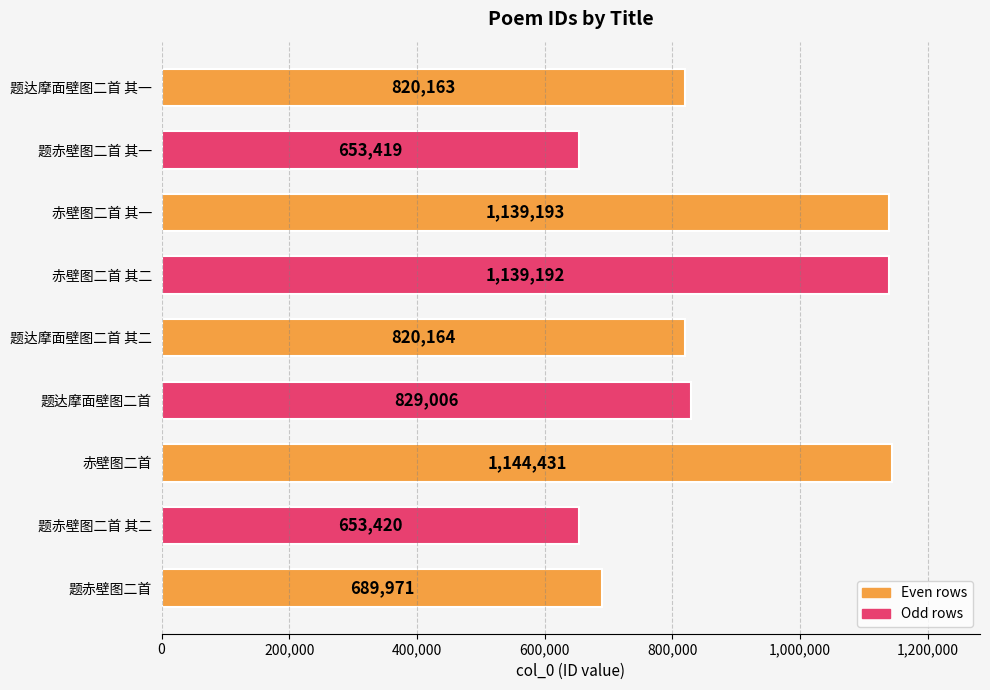

Is it true that the value at 题赤壁图二首 其二 is 290548?

False